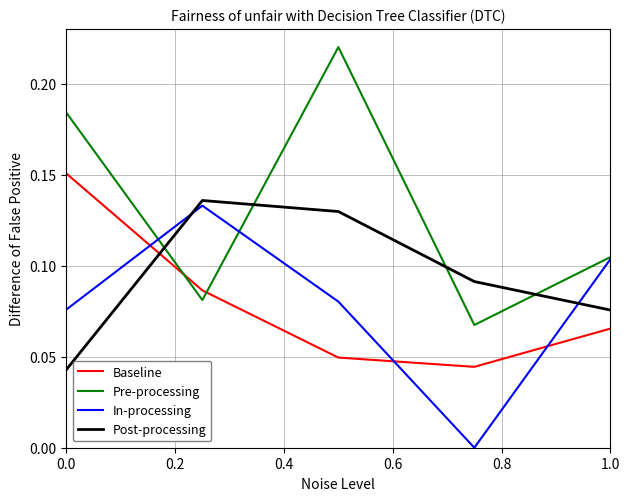

True or false: Baseline and Post-processing intersect in this chart.

True